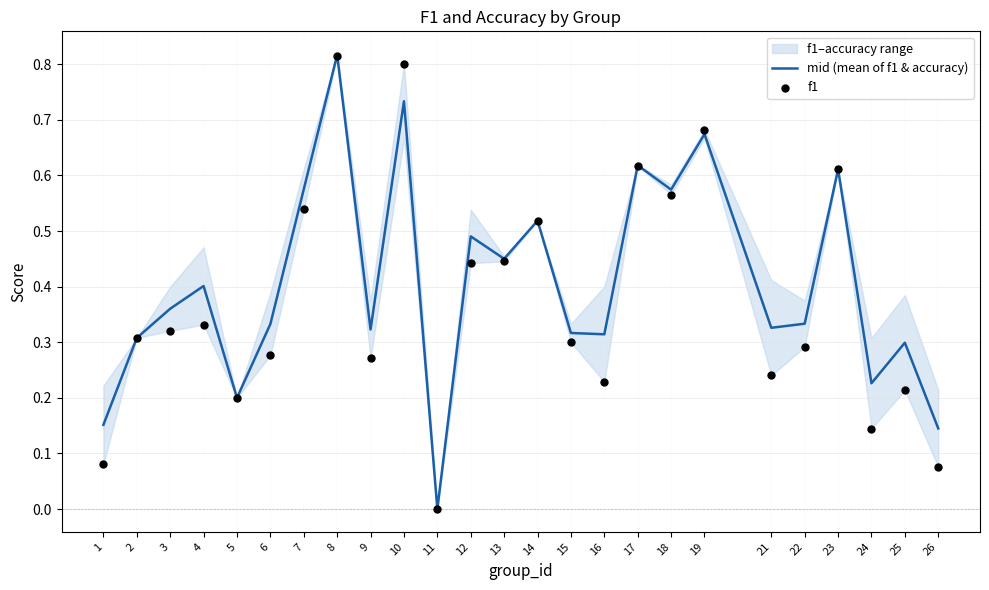

At how many categories does at least one series exceed 0?

24